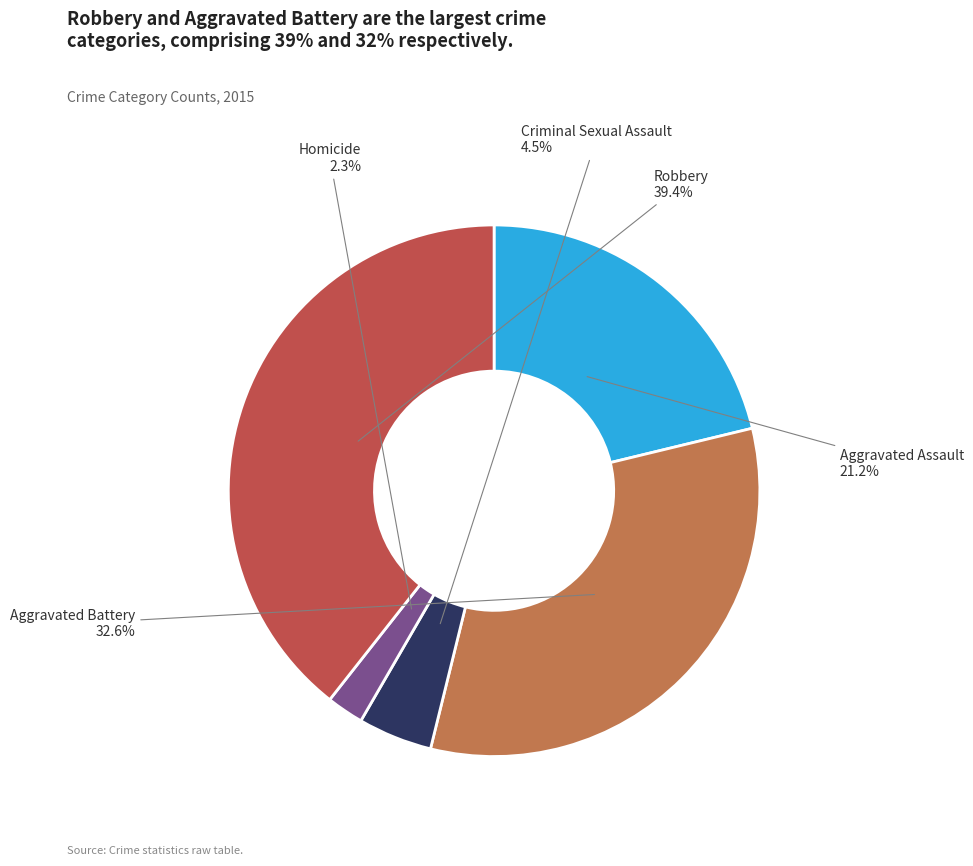

Is there any slice that represents more than half of the pie?

No